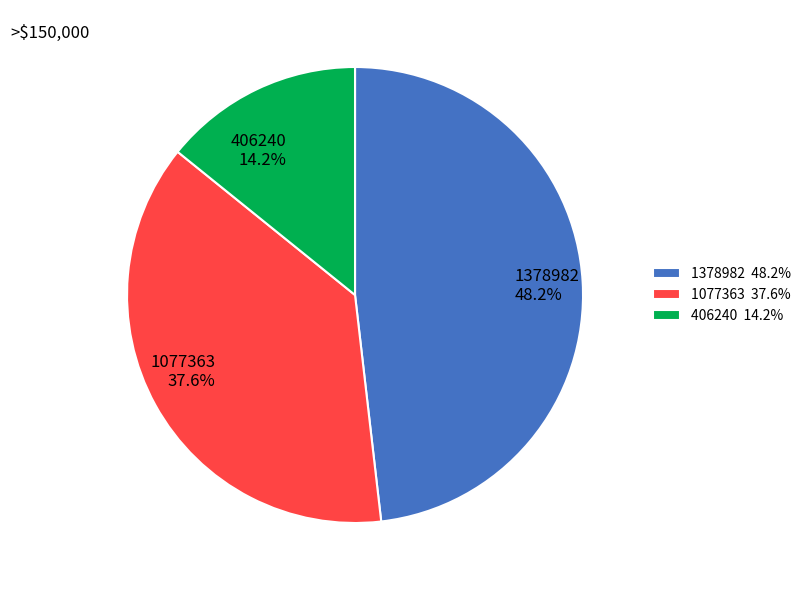

Is there a majority slice in this chart?

No